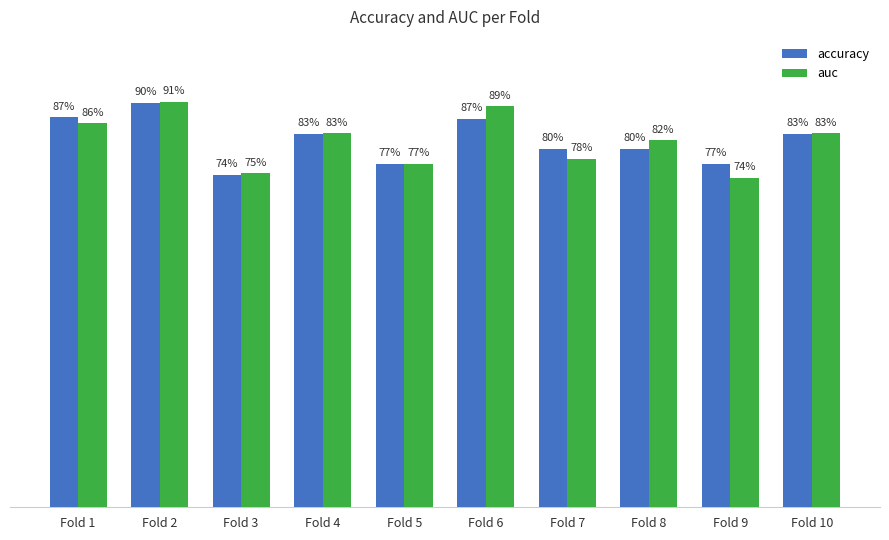

At which label is auc closest to 0?

Fold 9